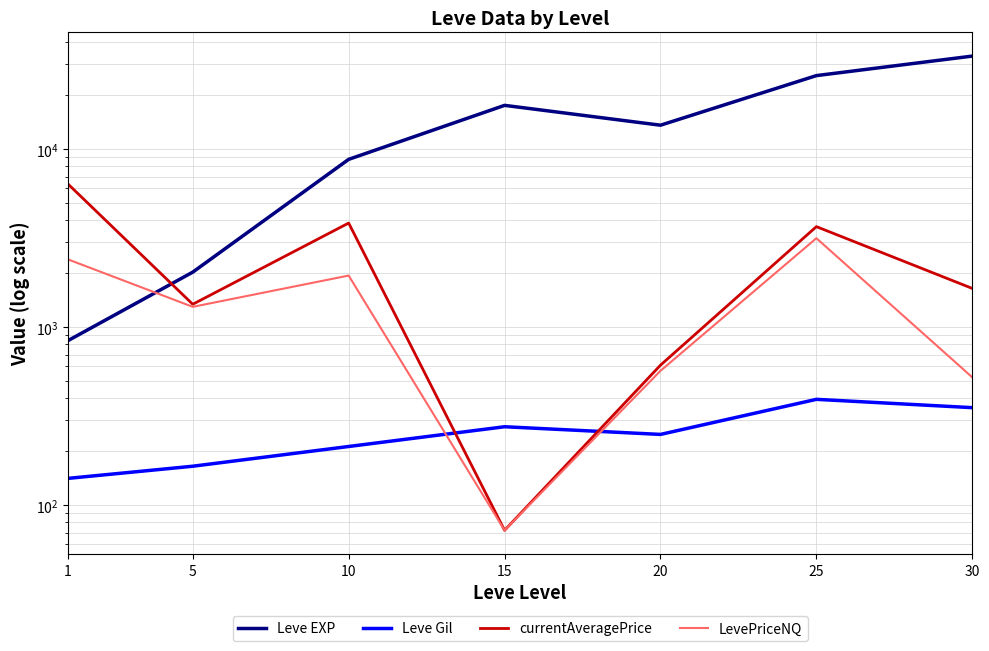

How many times do LevePriceNQ and Leve EXP cross each other?

1